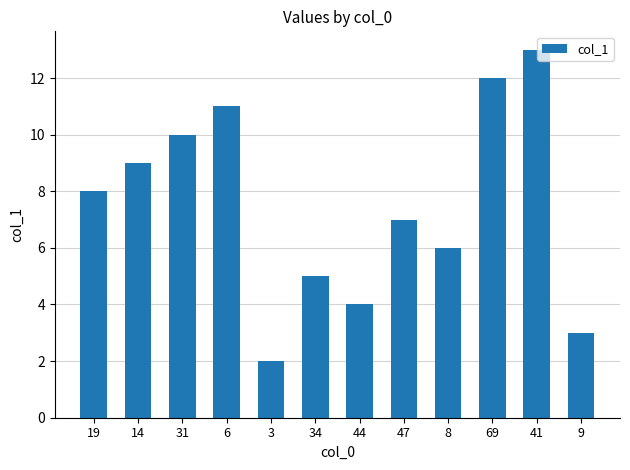

What is the change in value from 8 to 69?

+6